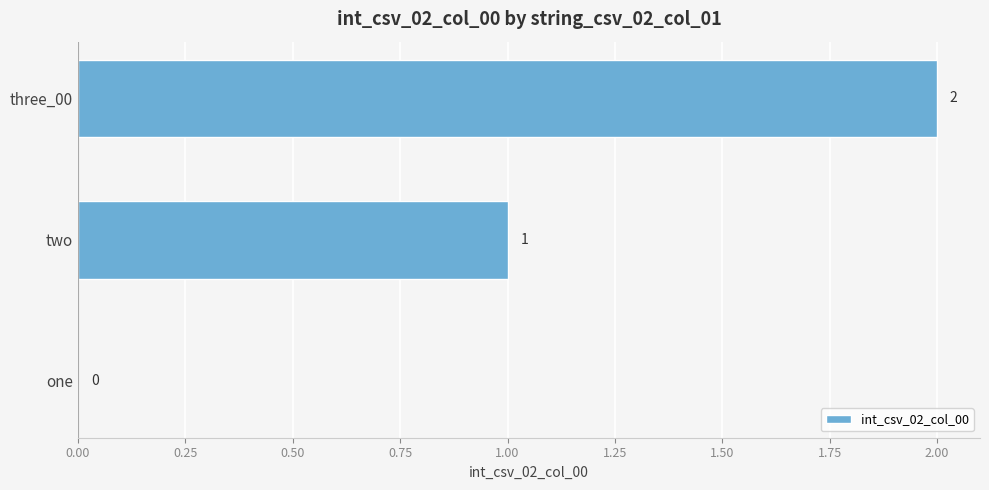

Which label corresponds to the largest value in the chart?

three_00